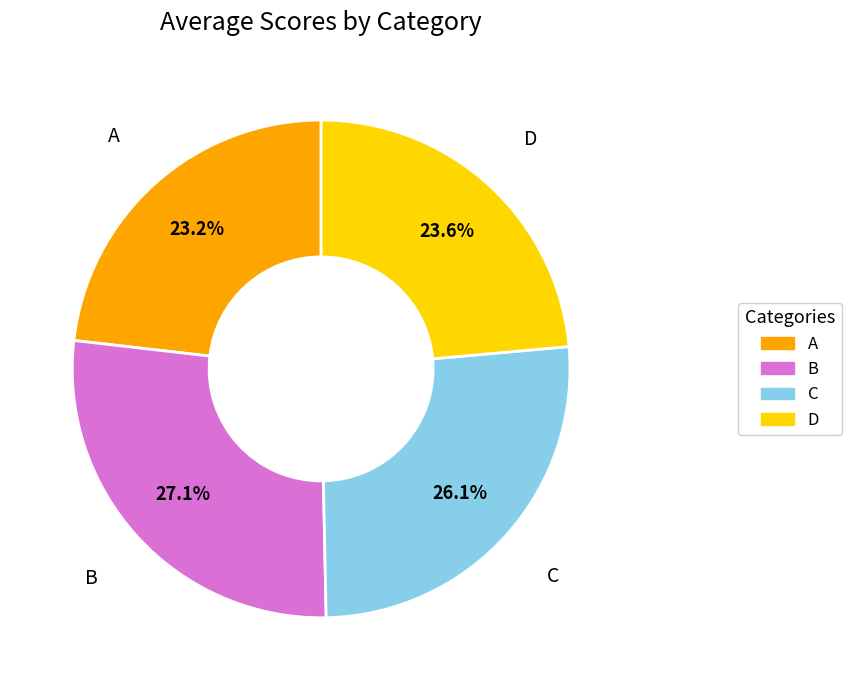

To the nearest percent, what portion does D represent?

24%